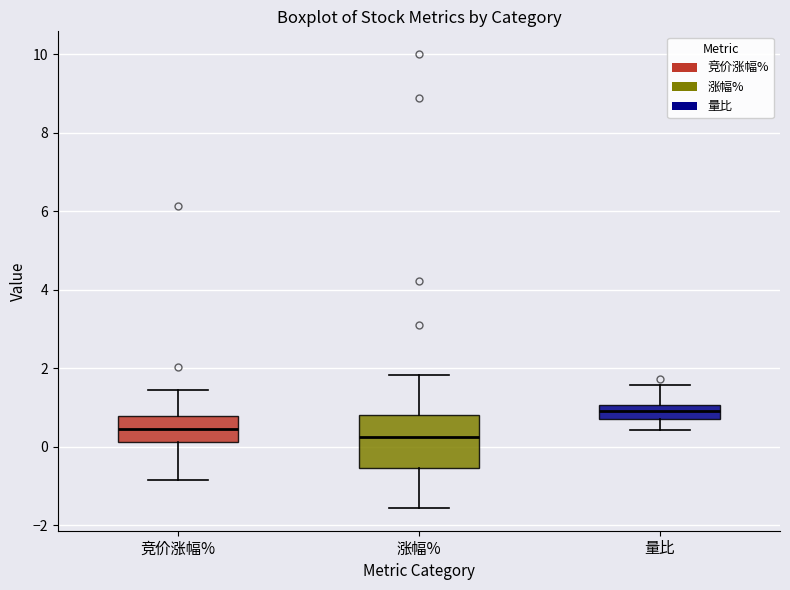

Comparing the boxes themselves (not the whiskers), which one is the tallest?

涨幅%